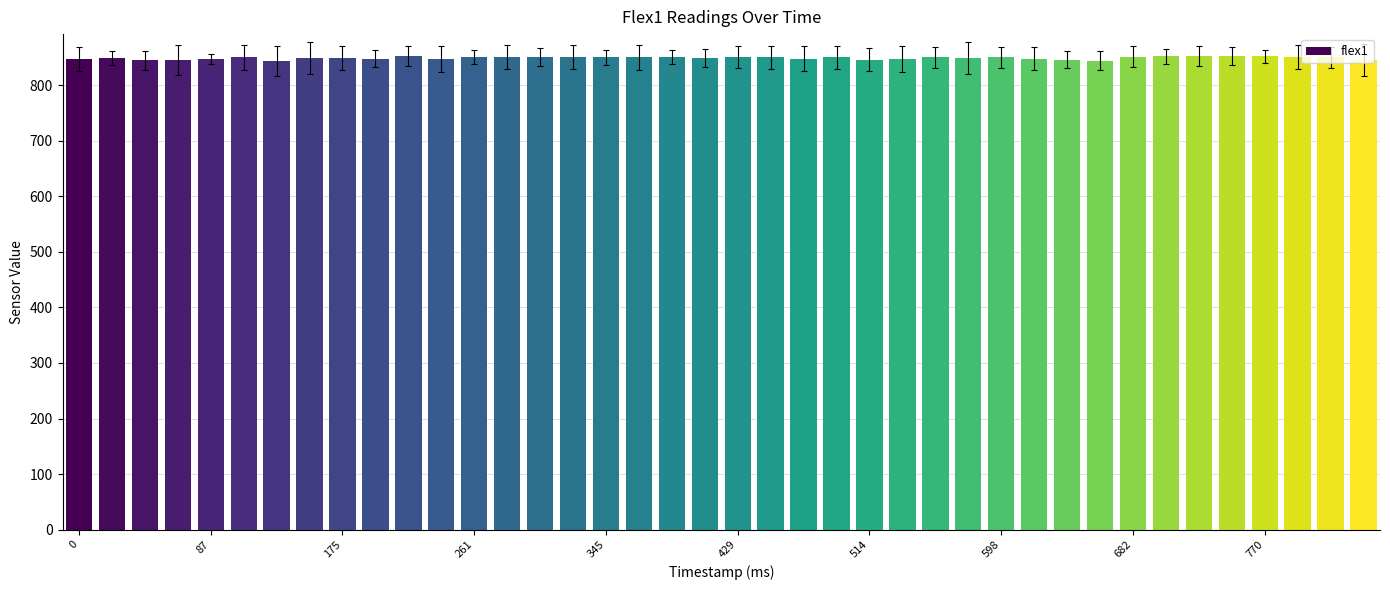

How many categories are shown in the chart?

40